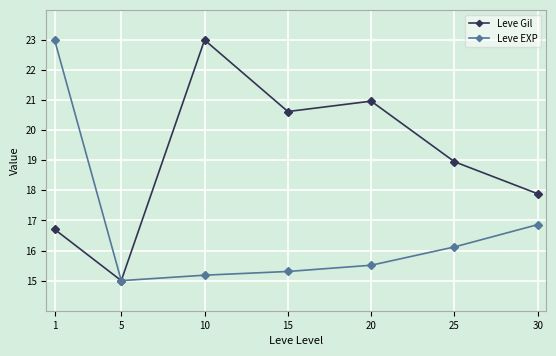

At which category is the sum across all series the highest?

1